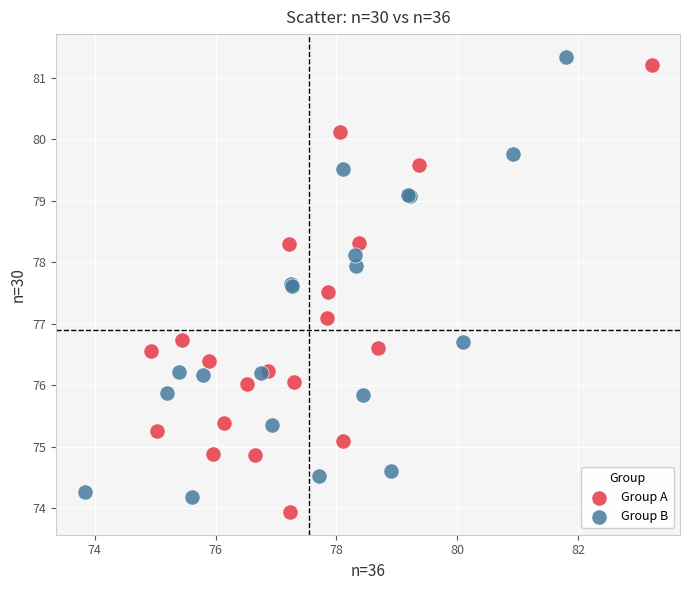

Which series contains the lowest Y value?

Group A